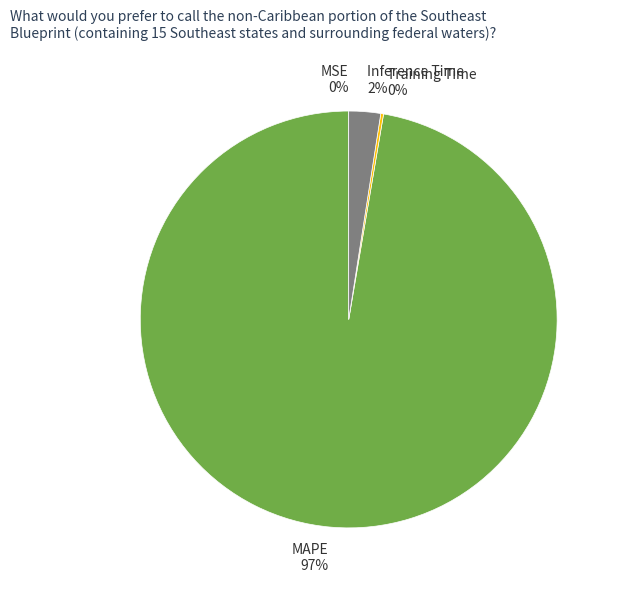

To the nearest percent, what is the average slice percentage?

25%